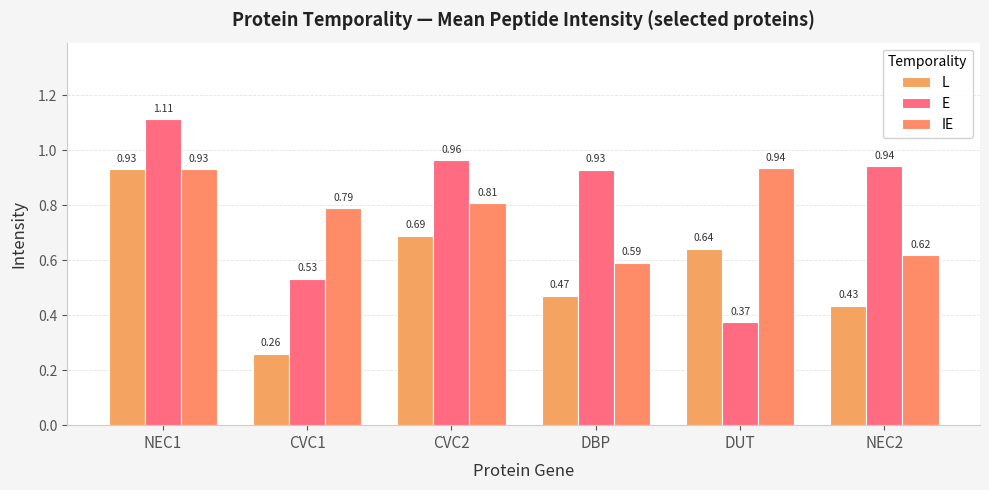

True or false: E has a value of 1.5 at CVC2.

False